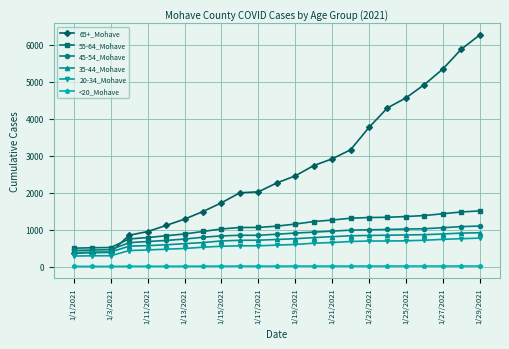

How many lines are shown in the chart?

6